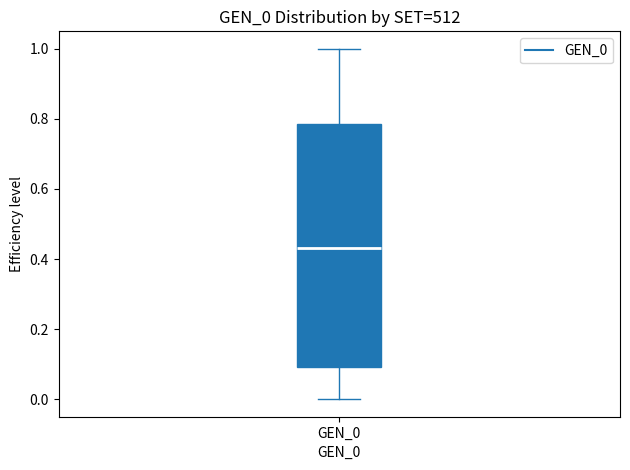

Where is the lower edge of the box for GEN_0 on the y-axis? The values are not printed on the chart, so give them approximately, as read against the axis.

0.10